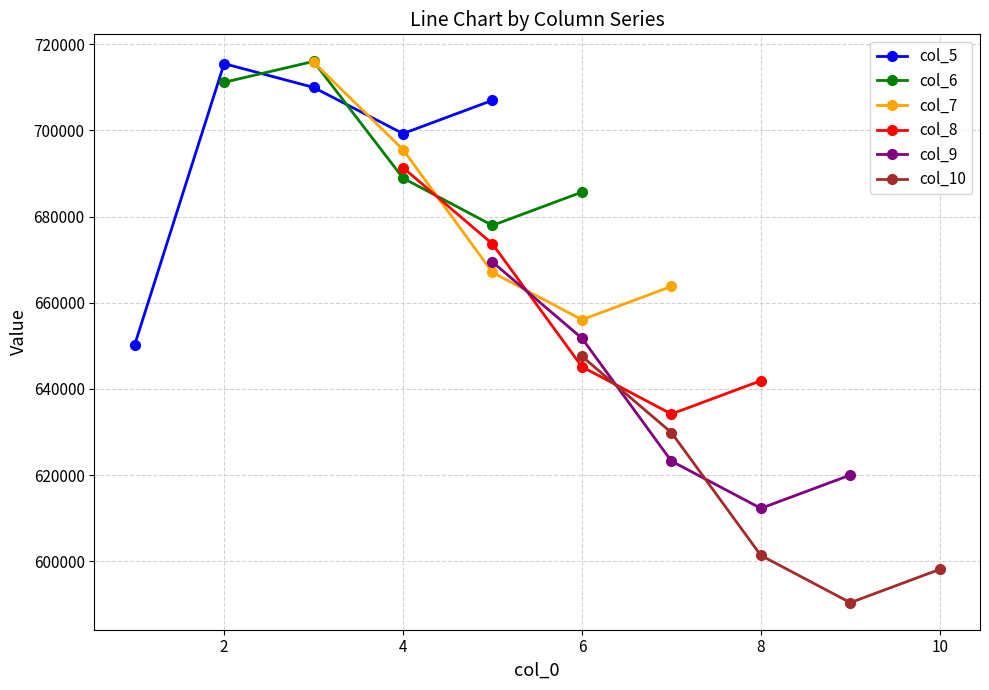

True or false: col_9 and col_10 cross at least once.

False